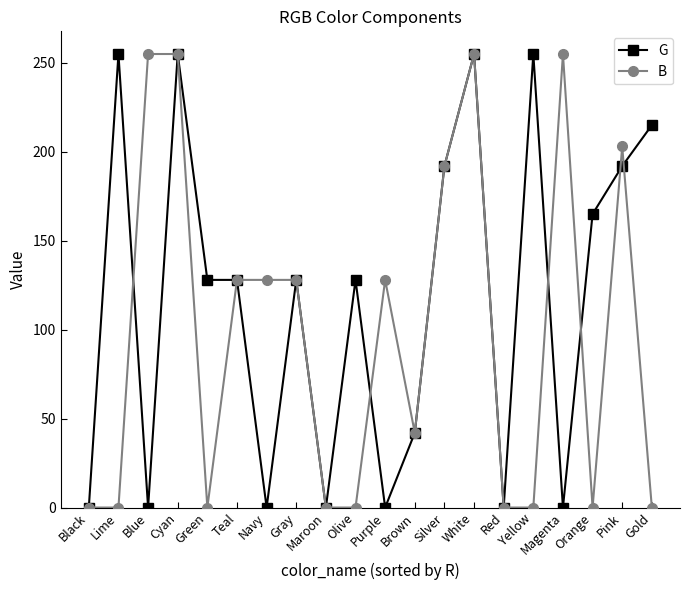

What is the total value across all series at Pink?

395